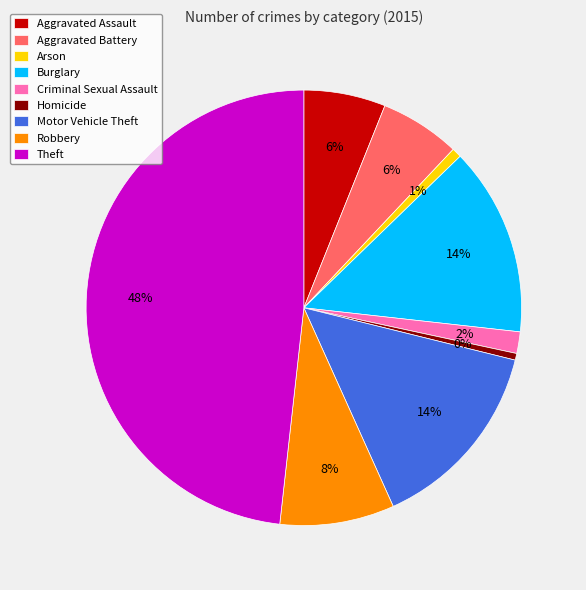

Is Motor Vehicle Theft the majority of the pie?

No